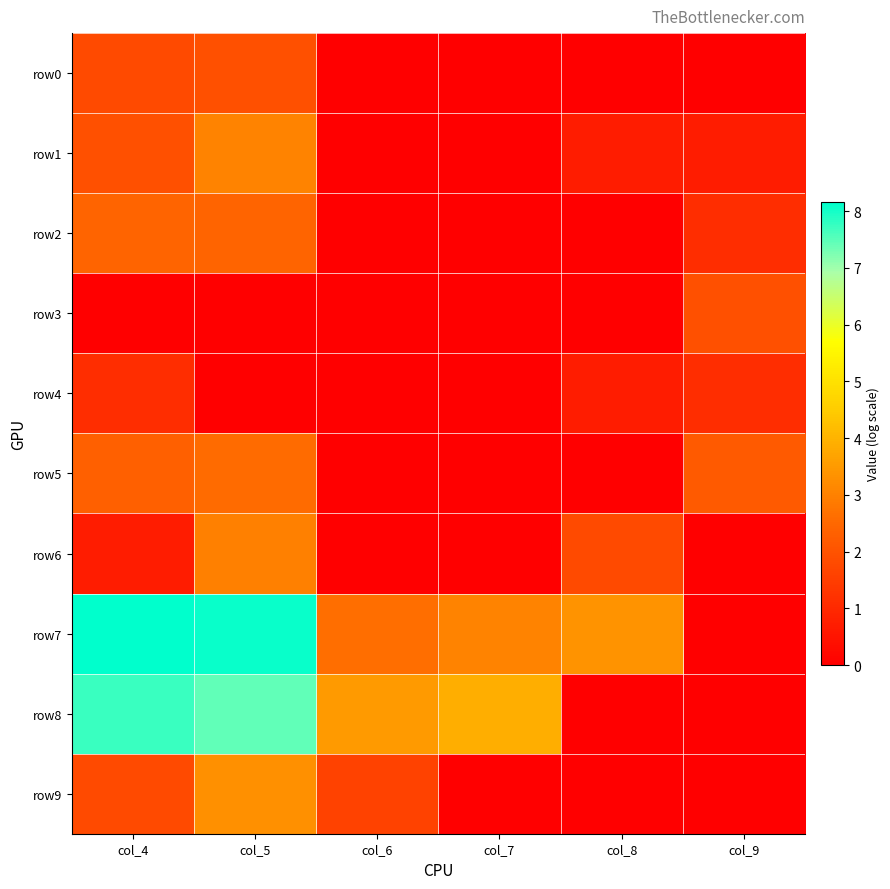

Which series has the largest range (max minus min)?

row7